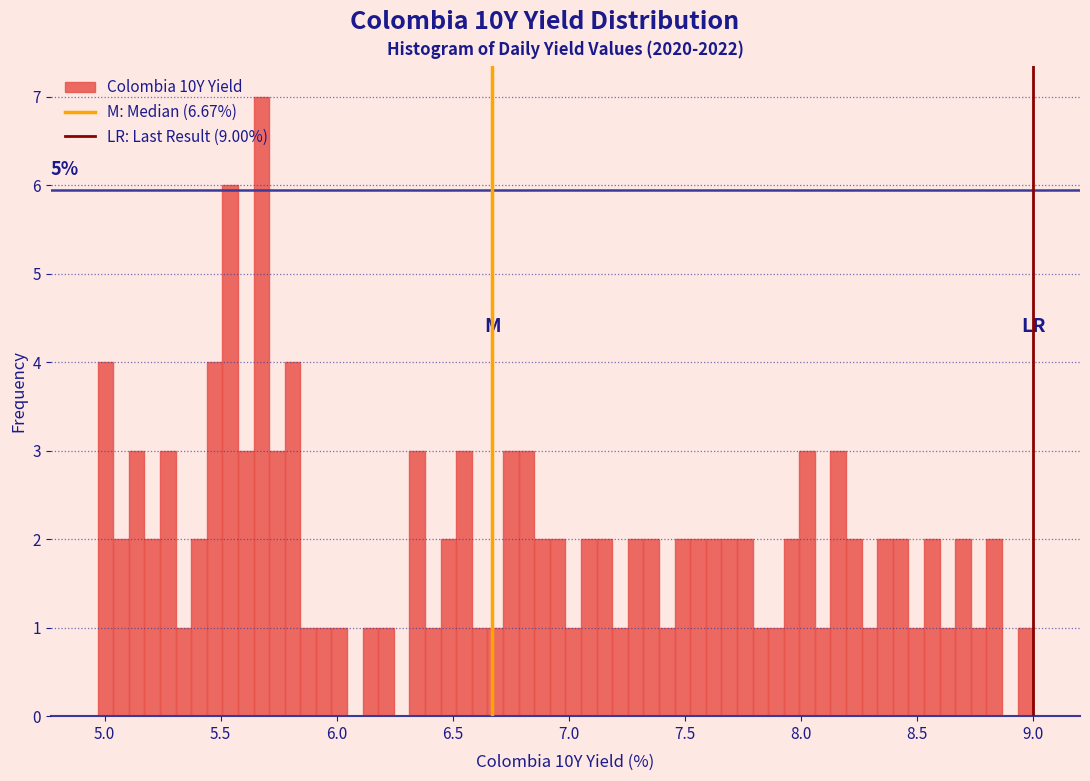

Read against the x-axis, roughly where is the centre of the tallest bar?

5.70